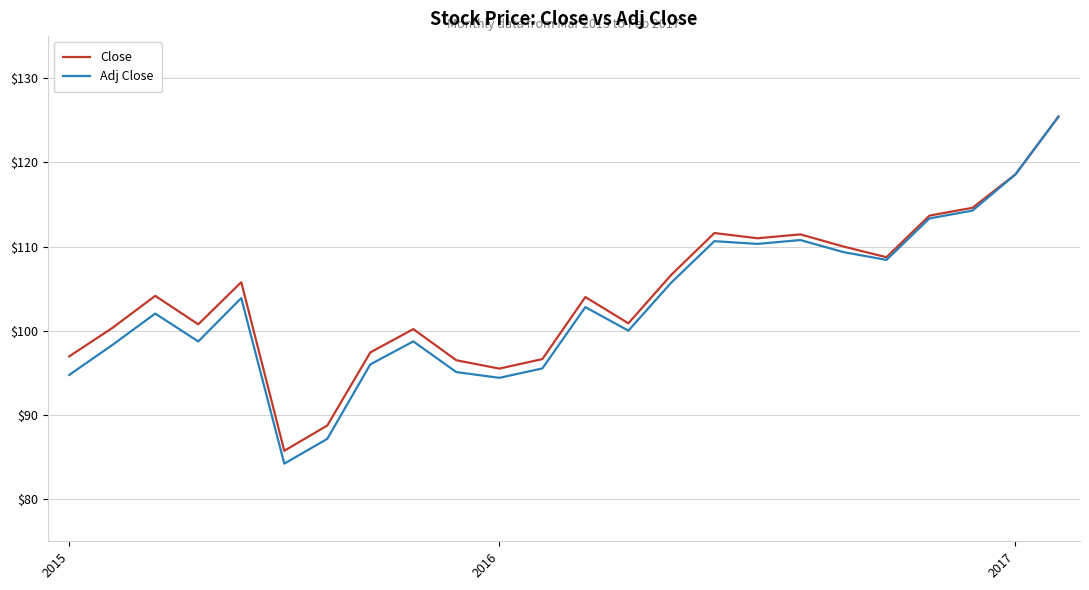

What is the difference between the maximum and minimum values in the Adj Close series?

41.2